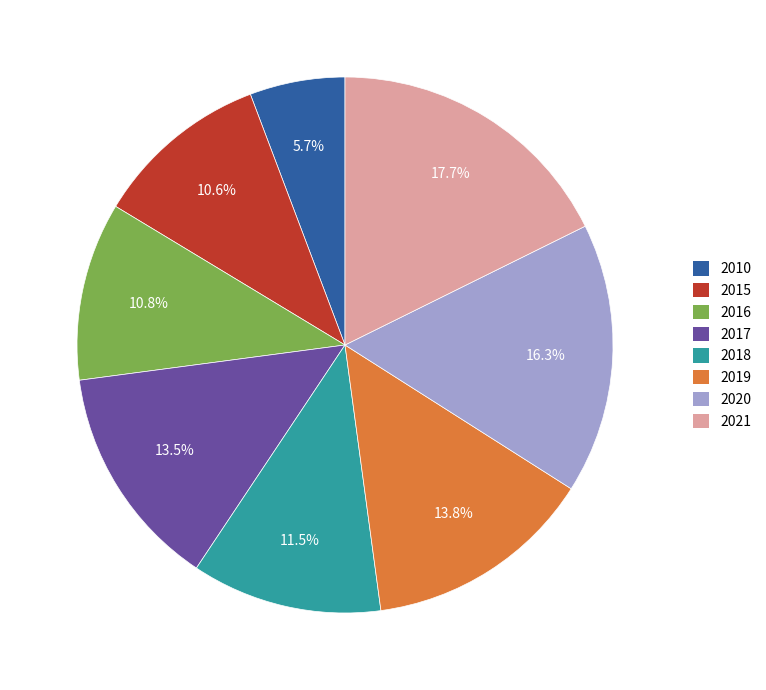

What is the ratio of the value at 2017 to the value at 2015?

1.3